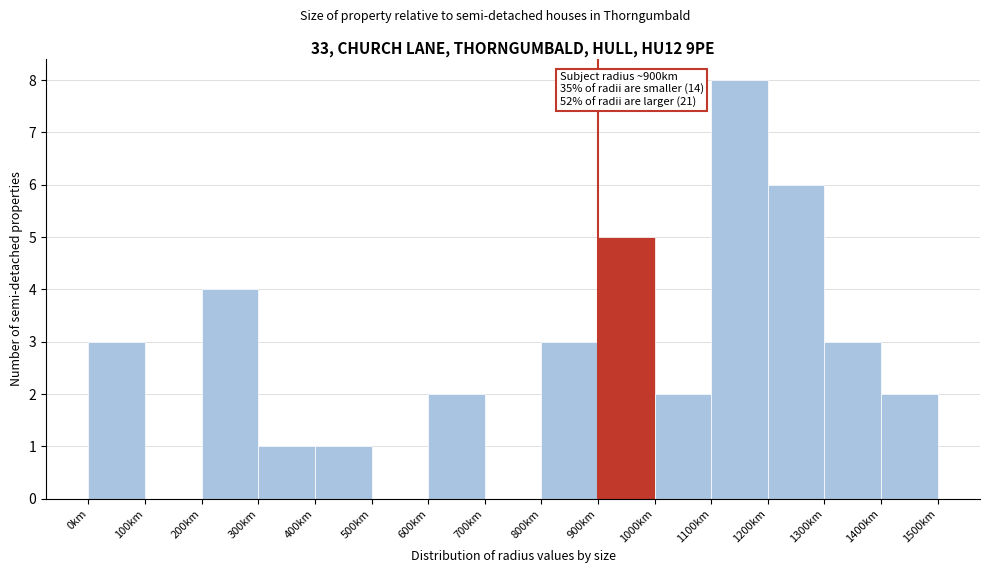

Which range on the x-axis has the tallest bar?

1100 to 1200